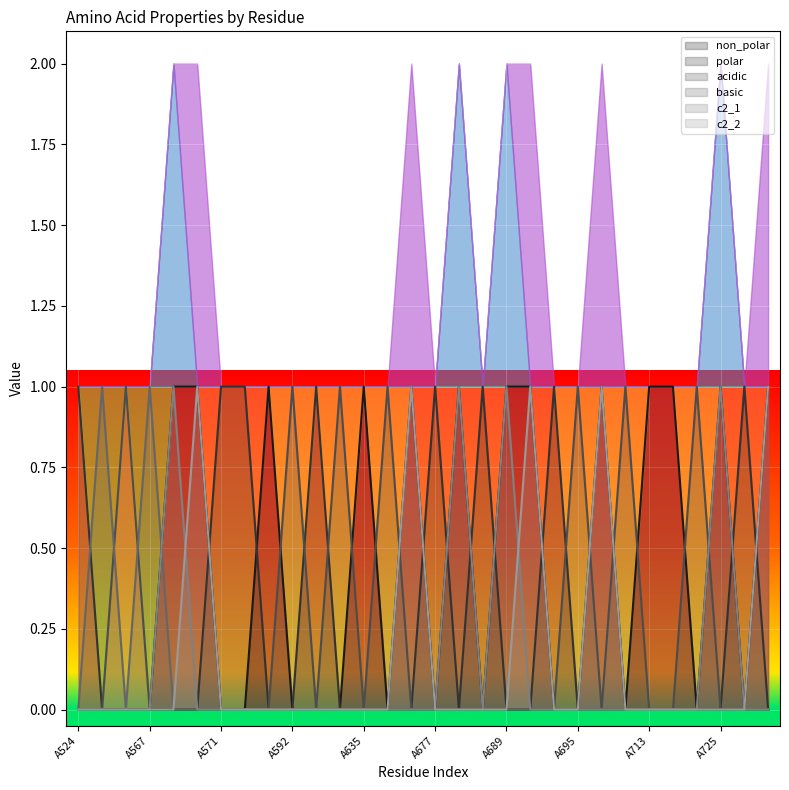

Count the number of categories in the chart.

30